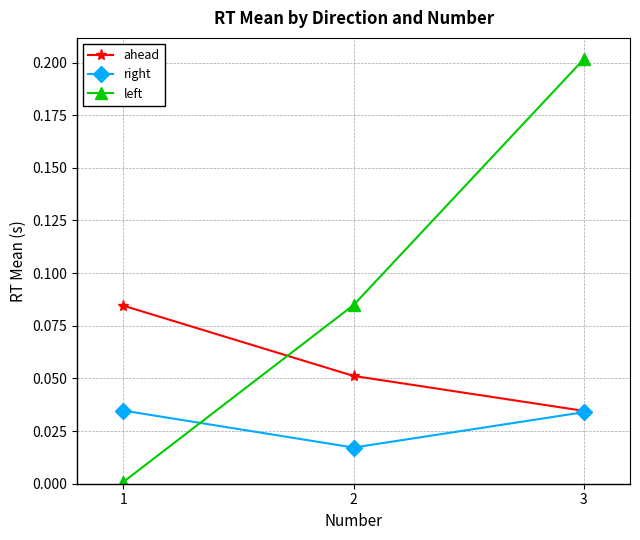

List the series in order of their overall mean, highest first.

left, ahead, right